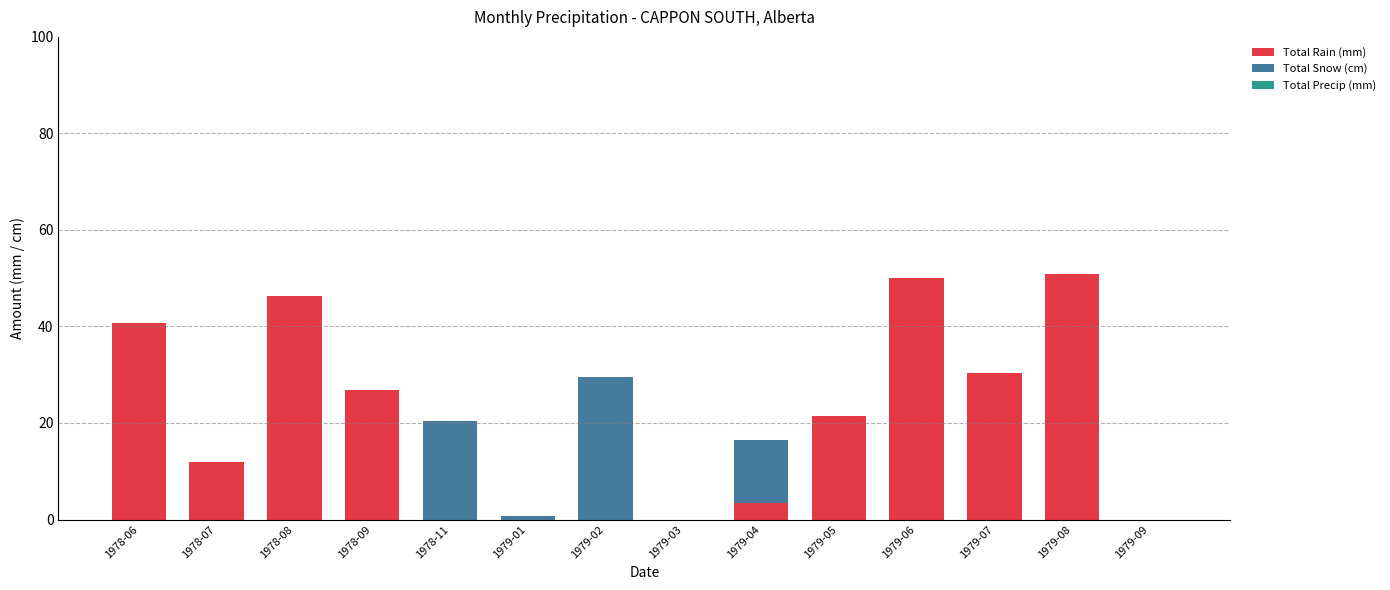

Are the bars horizontal?

No